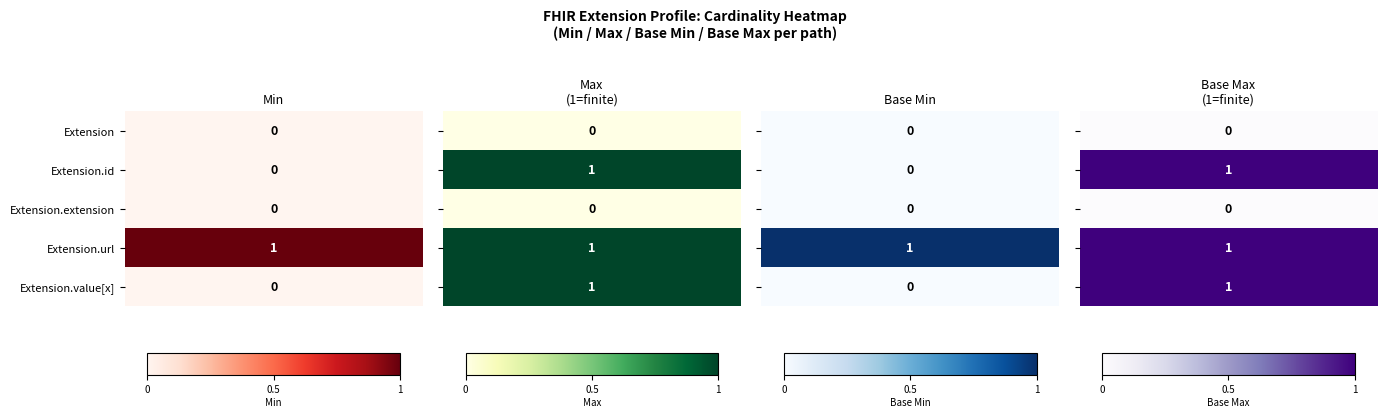

What is the total value across all series at 3?

1